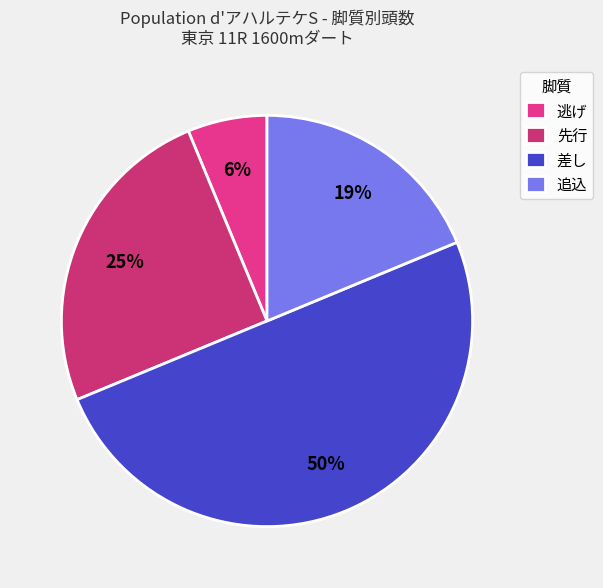

How many slices are in this pie chart?

4